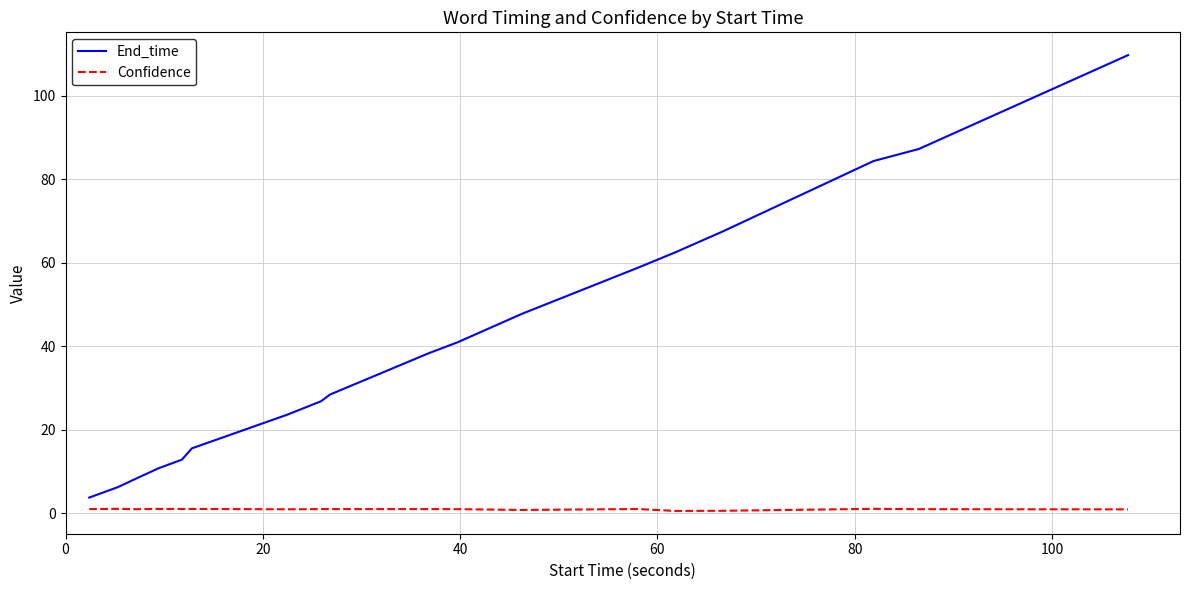

True or false: End_time has more than 0 points higher than both neighbors.

False